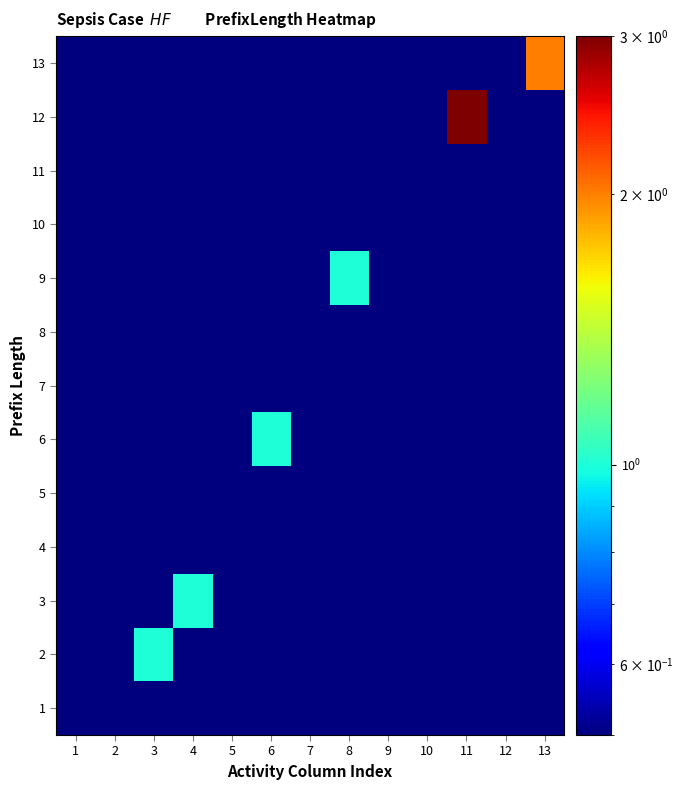

What is the difference between the highest and lowest values at 3?

0.9